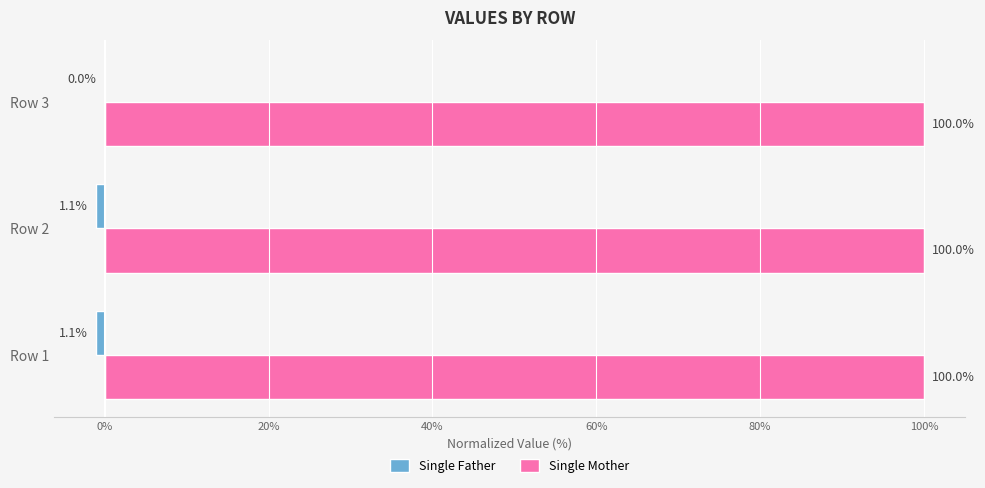

Where is Single Father nearest to the value 0?

Row 3